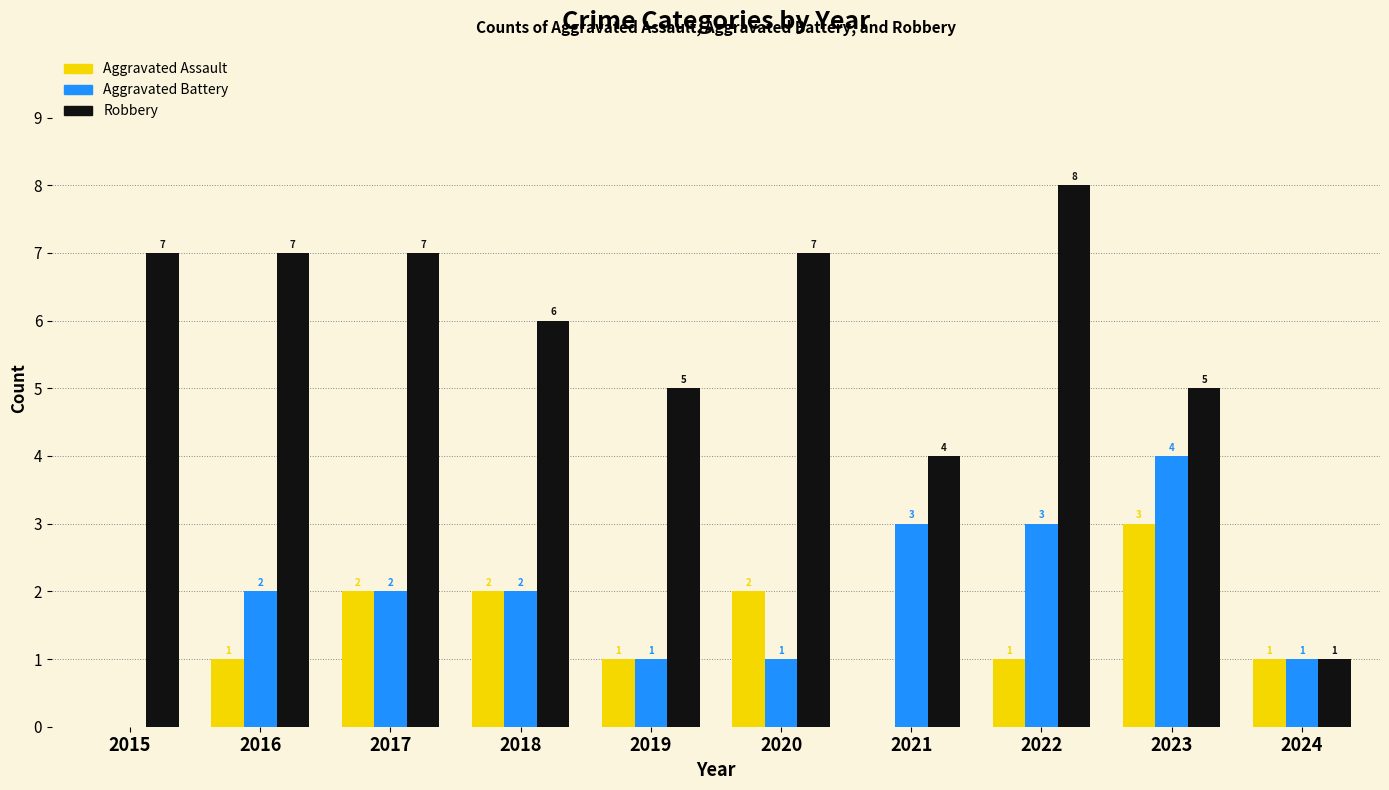

Is it true that Aggravated Assault equals 1 at 2018?

False